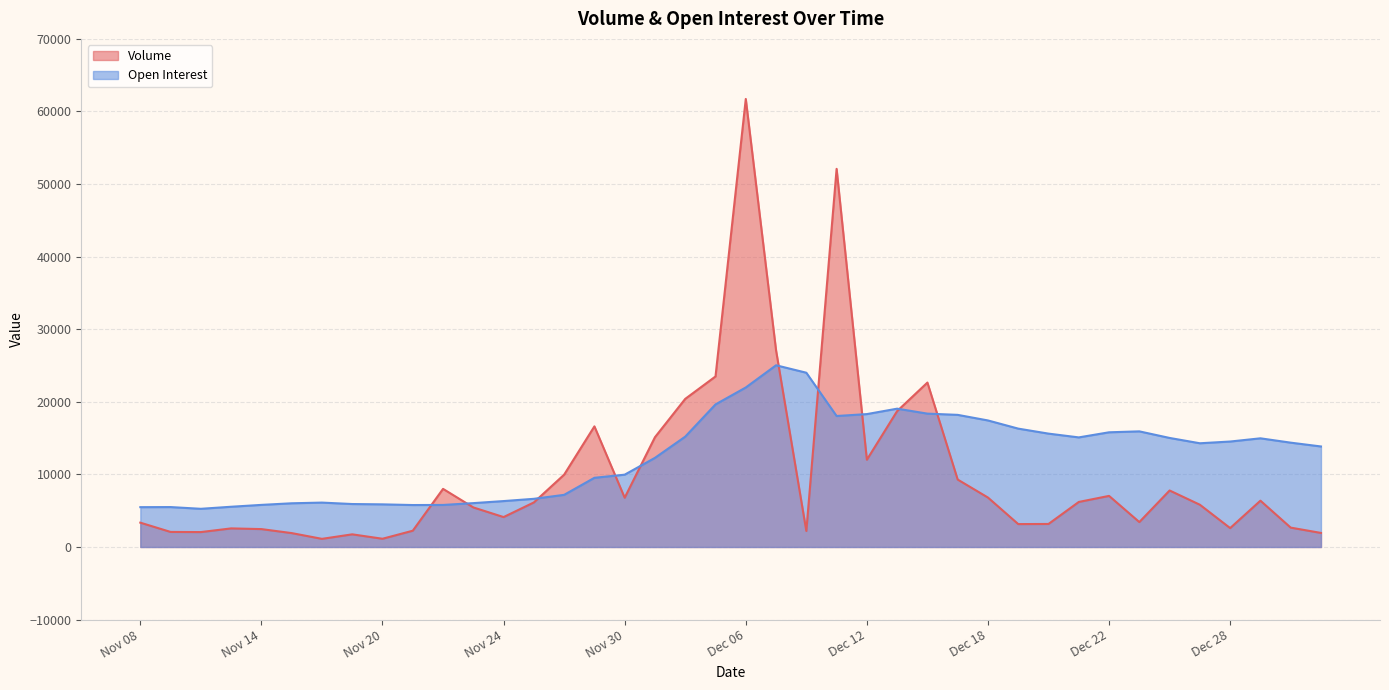

Between Nov 15 and Dec 04, which series saw the biggest shift?

Volume